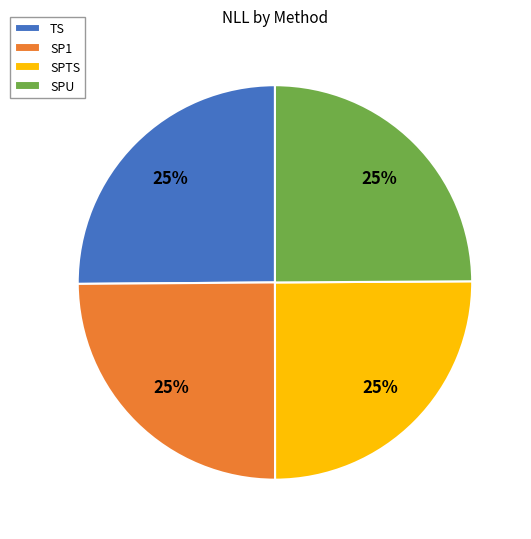

The SPU slice represents 11% of the pie. True or false?

False